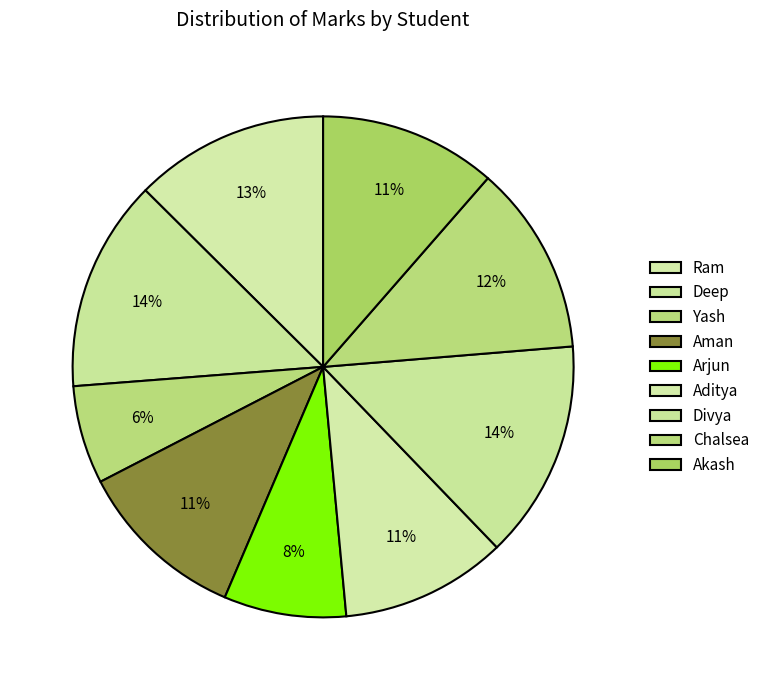

To the nearest percent, what is the combined percentage of Aman and Divya?

25%